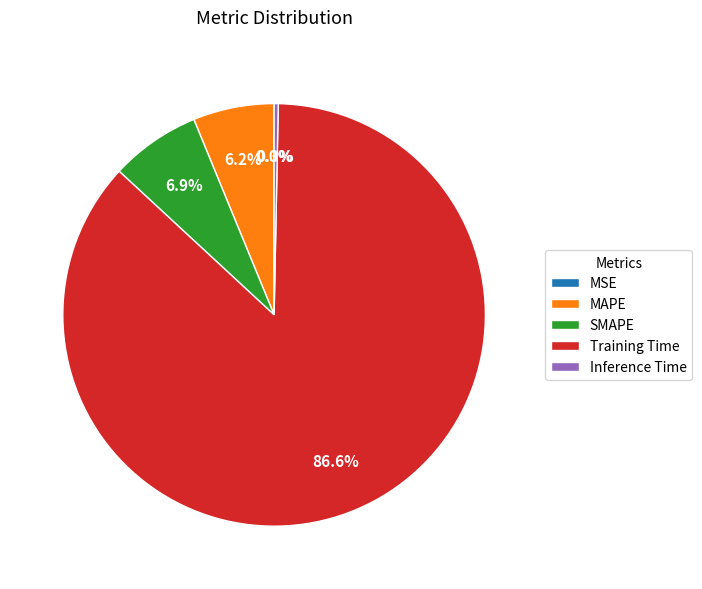

What percentage is NOT represented by Training Time?

13.4%